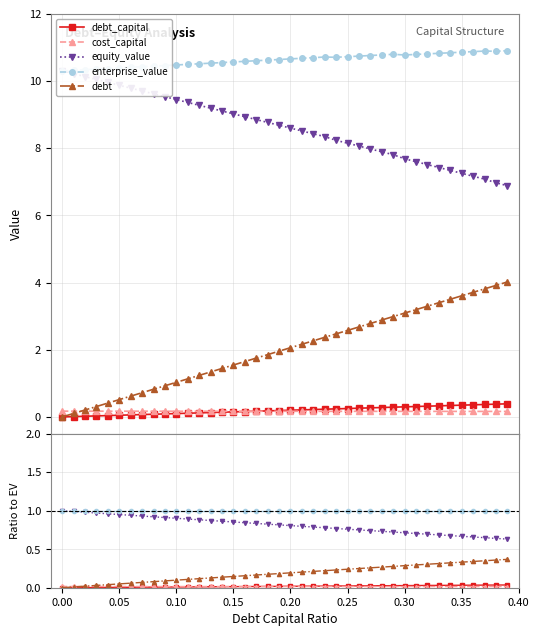

True or false: debt has more than 0 points higher than both neighbors.

False